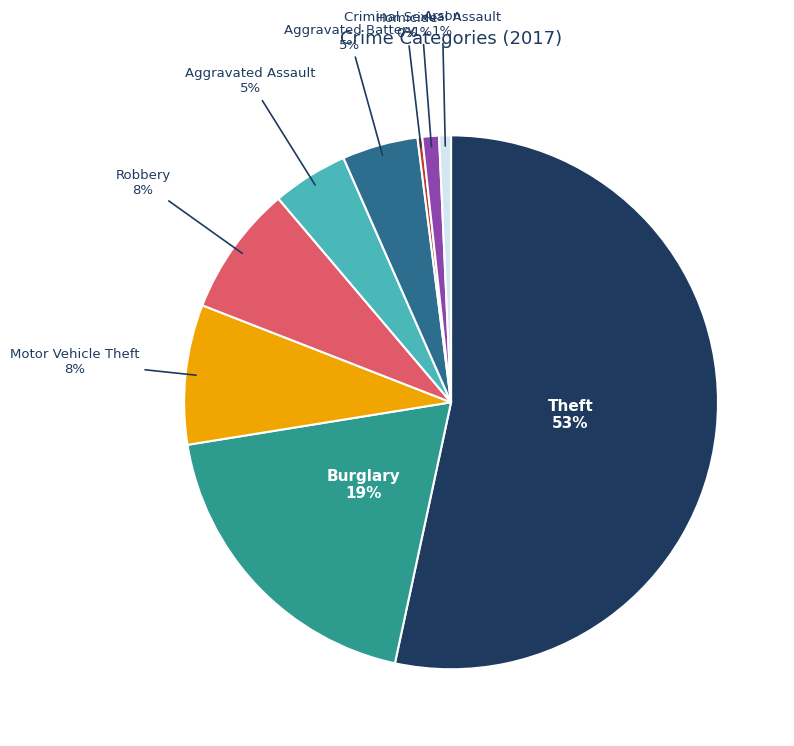

Is there a majority slice in this chart?

Yes